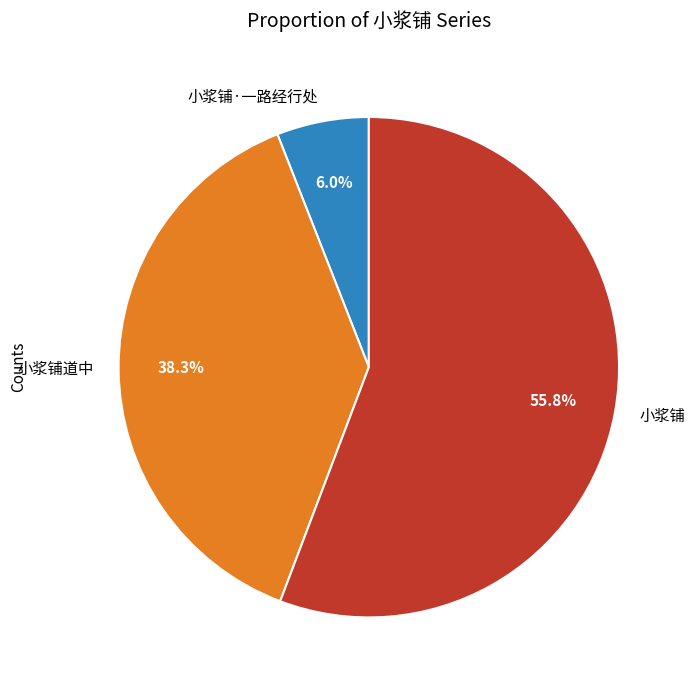

To the nearest percent, what is the combined percentage of 小浆铺道中 and 小浆铺?

94%